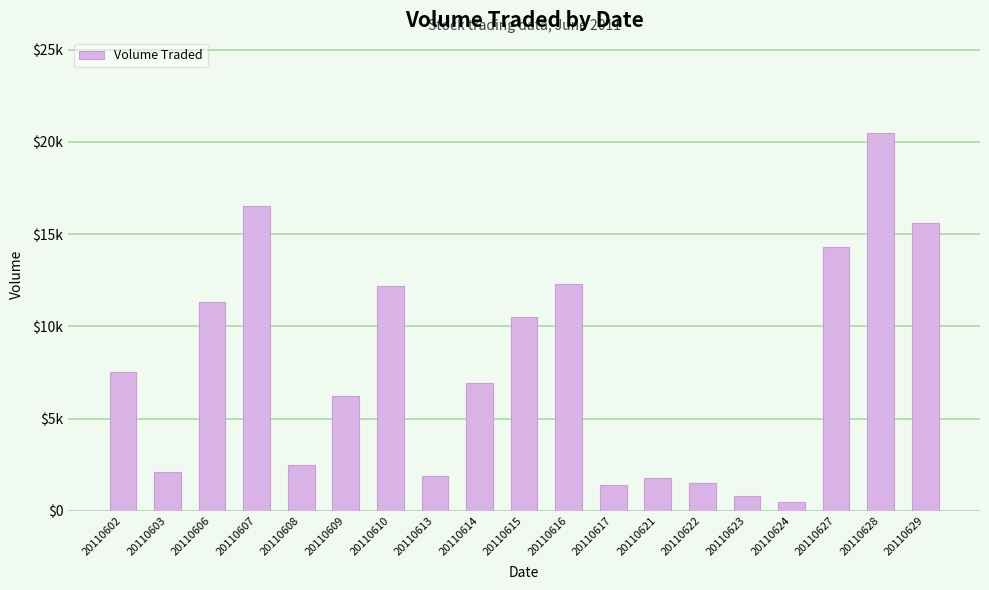

Which has a higher value, 20110615 or 20110616?

20110616